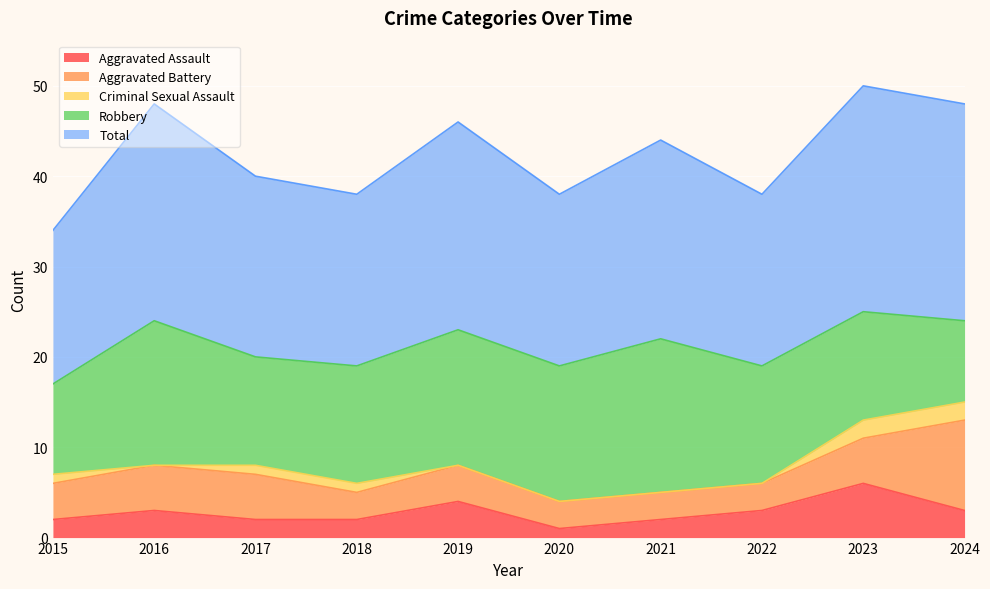

True or false: Robbery has a value of 19 at 2023.

False